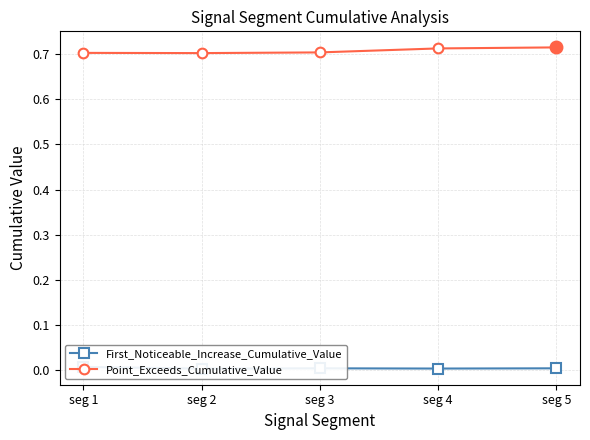

Rank the series by their maximum value, from highest to lowest.

Point_Exceeds_Cumulative_Value, First_Noticeable_Increase_Cumulative_Value